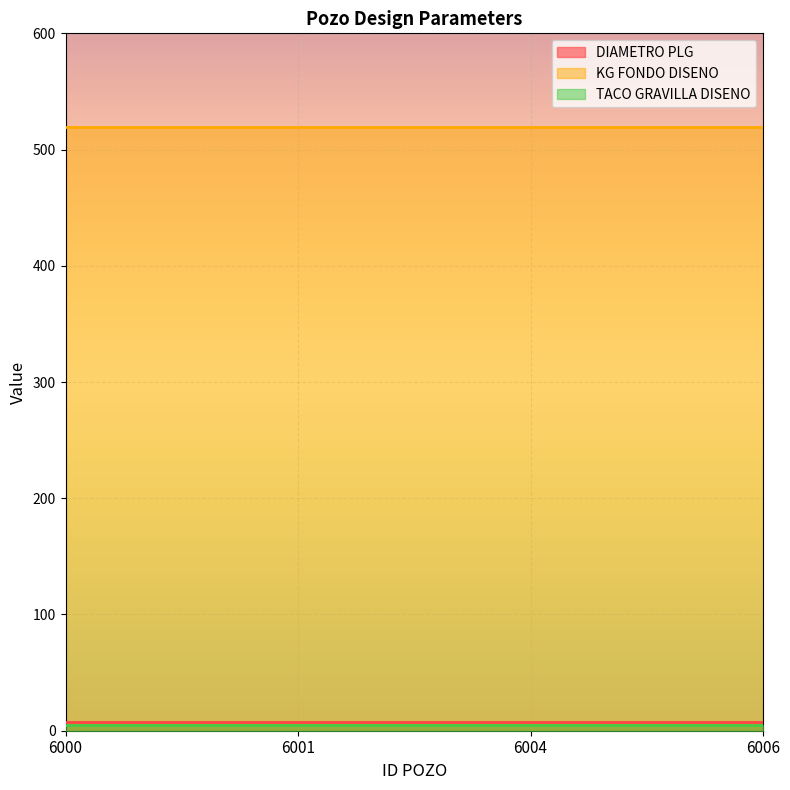

Rank the series by their maximum value, from lowest to highest.

TACO GRAVILLA DISENO, DIAMETRO PLG, KG FONDO DISENO